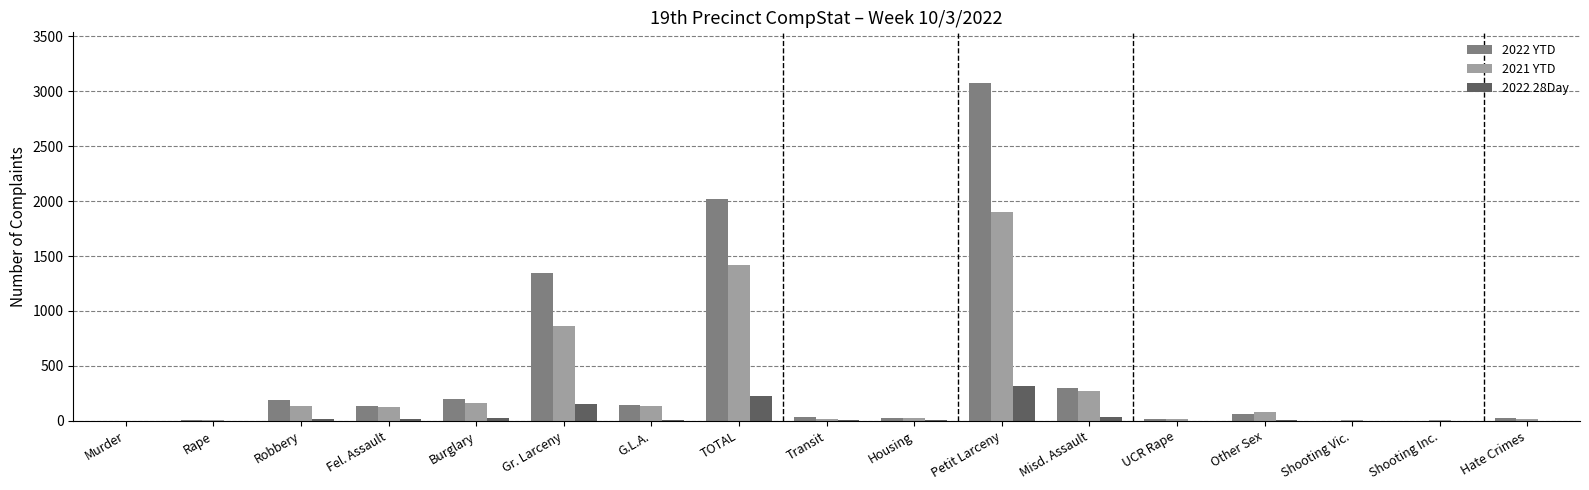

What value does the 2022 28Day series have at Robbery, to the nearest 10?

20